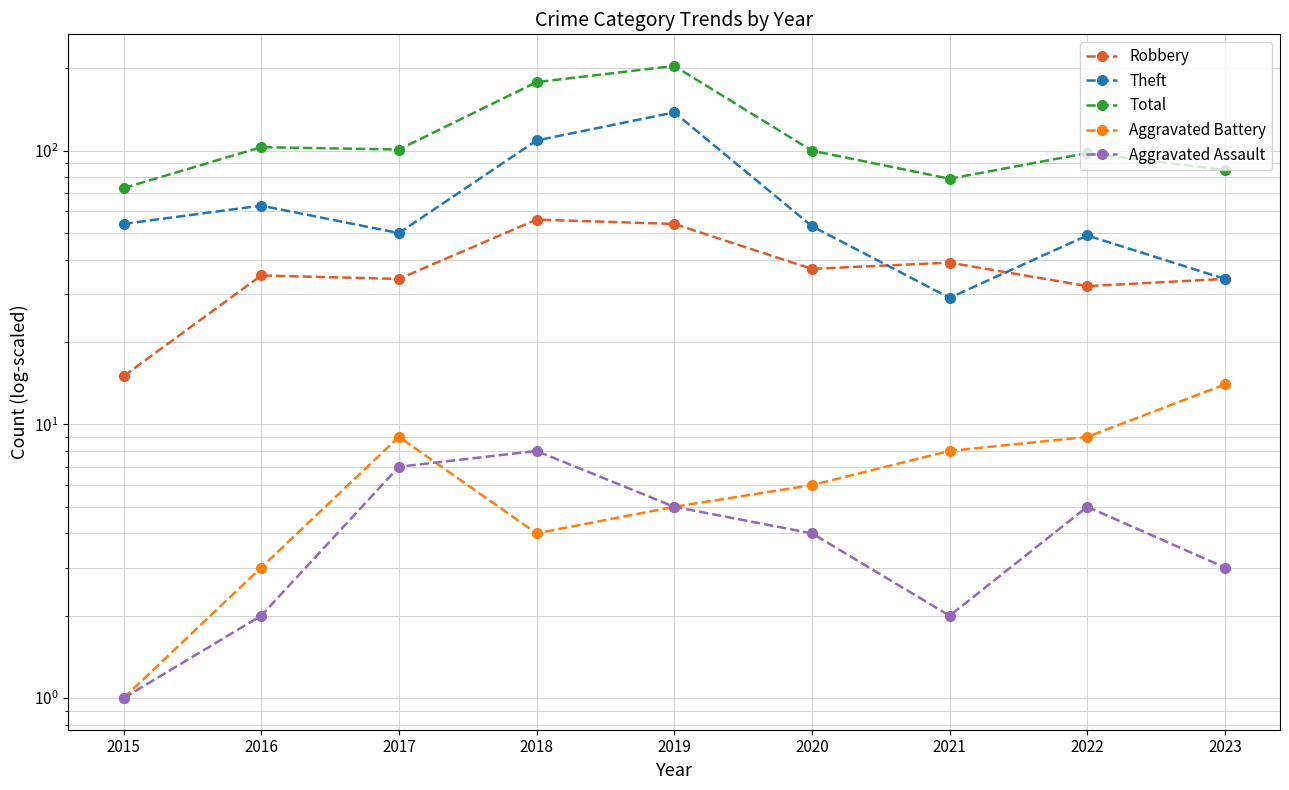

Reading left to right, list all the values displayed in this chart.

Robbery: 15	35	34	56	54	37	39	32	34
Theft: 54	63	50	109	138	53	29	49	34
Total: 73	103	101	178	204	100	79	98	85
Aggravated Battery: 1	3	9	4	5	6	8	9	14
Aggravated Assault: 1	2	7	8	5	4	2	5	3